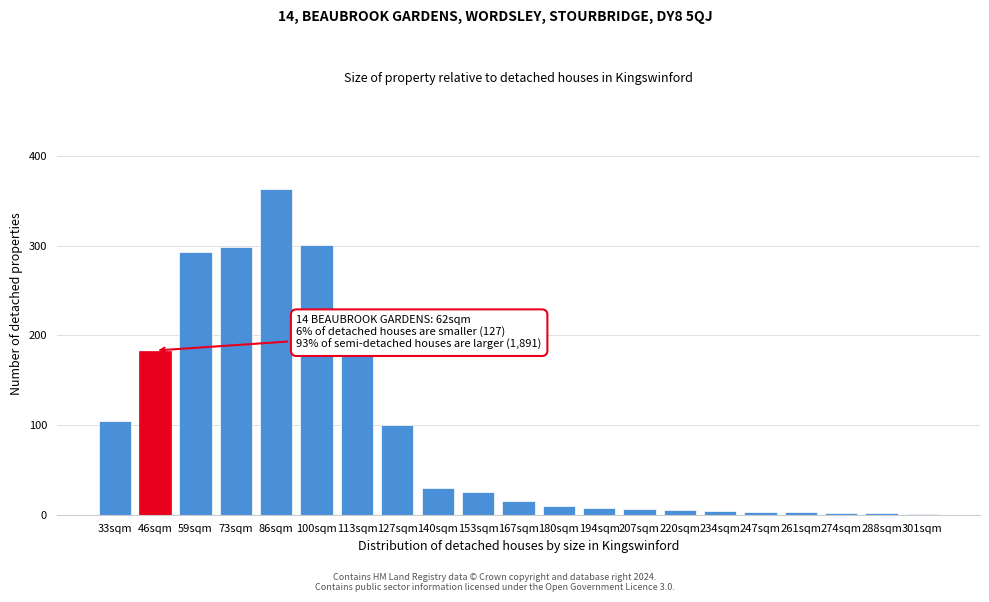

What is the ratio of the value at 46sqm to the value at 59sqm?

0.6